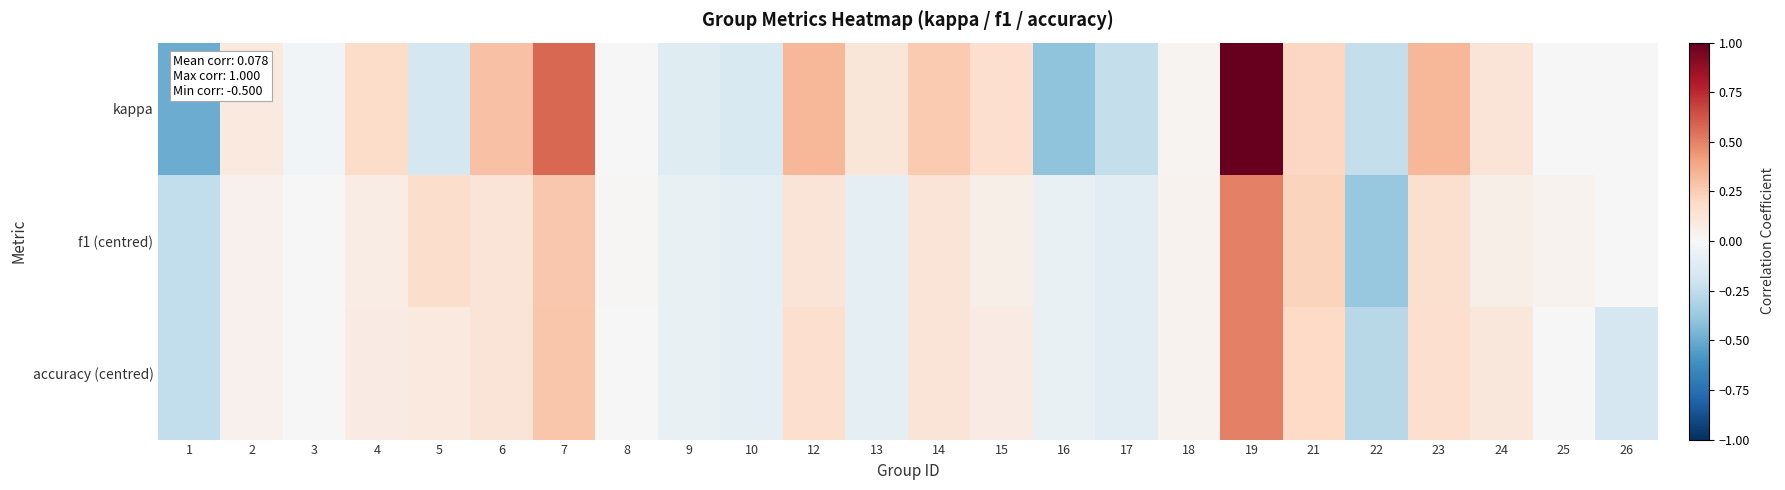

At how many categories does at least one series exceed 0?

16